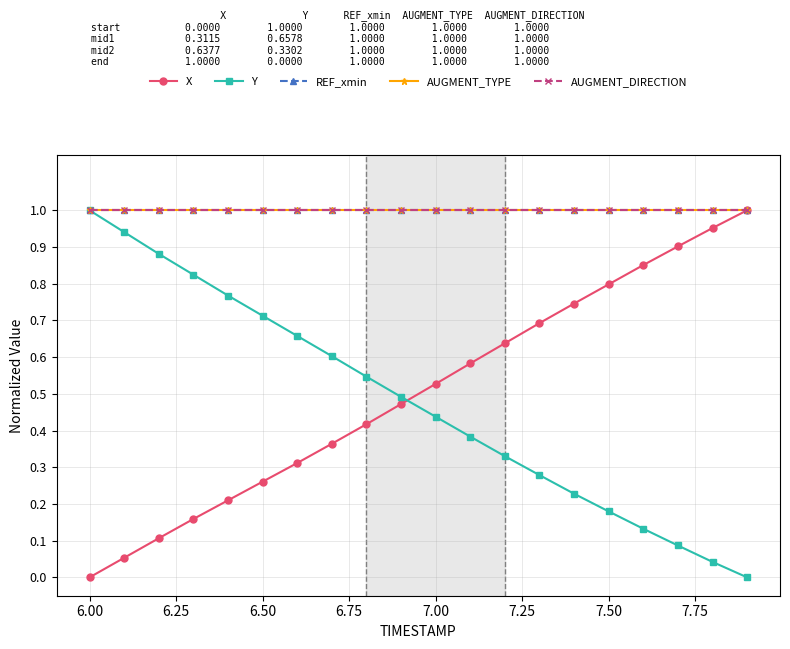

What is the highest value of the AUGMENT_TYPE series?

1.0